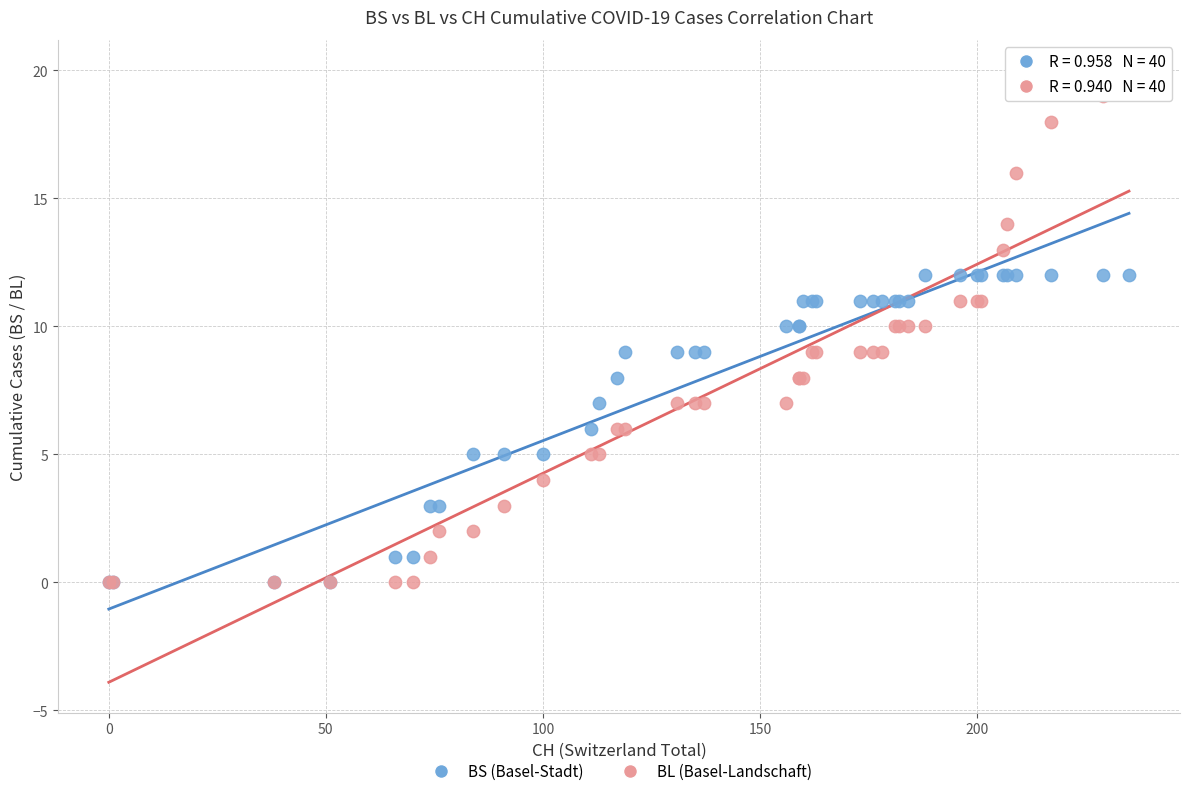

Which series has the largest Y range (max minus min)?

BL (Basel-Landschaft)